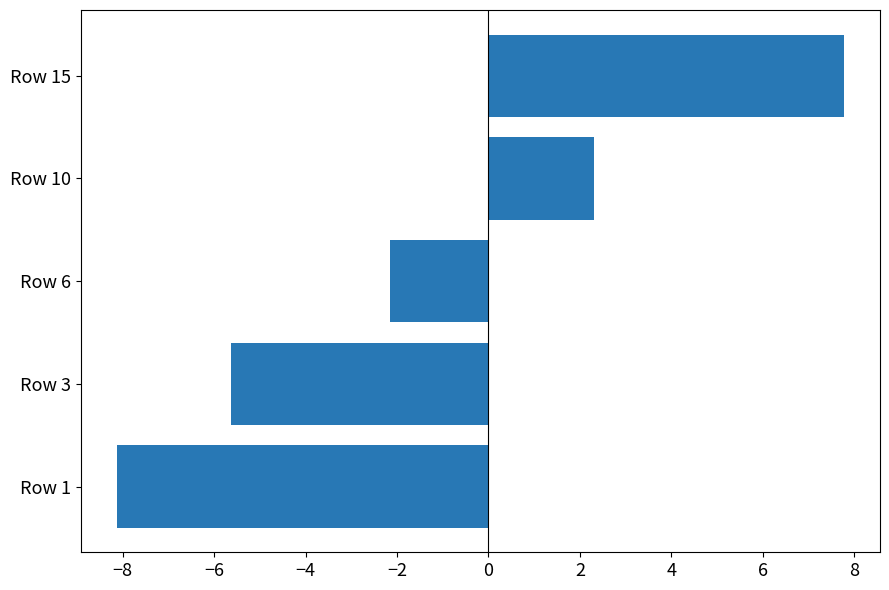

Reading bottom to top, what are all the values shown in this chart?

-8.1	-5.6	-2.2	2.3	7.8